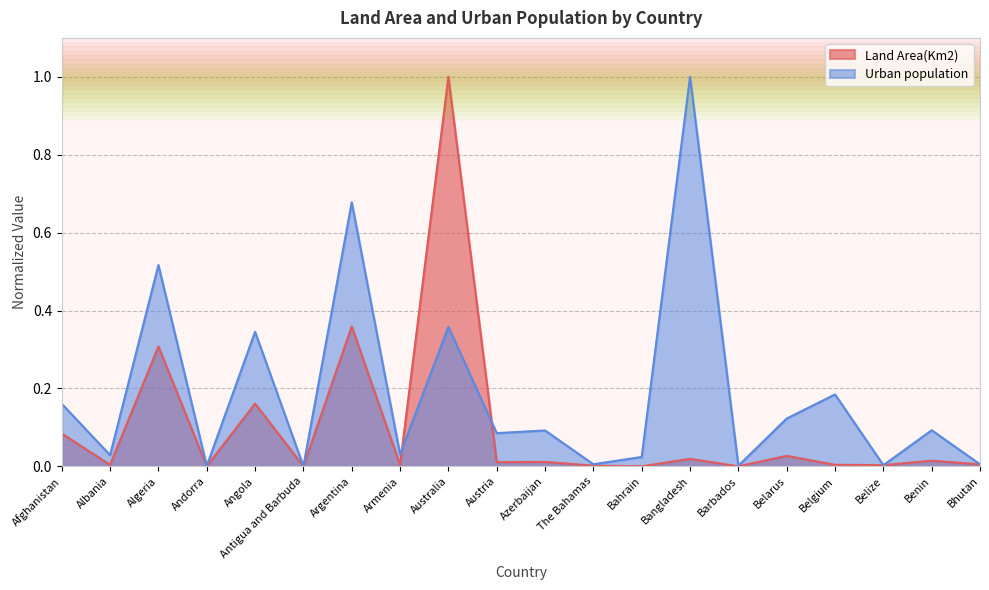

At Bangladesh, list the series in order from largest to smallest.

Urban population, Land Area(Km2)